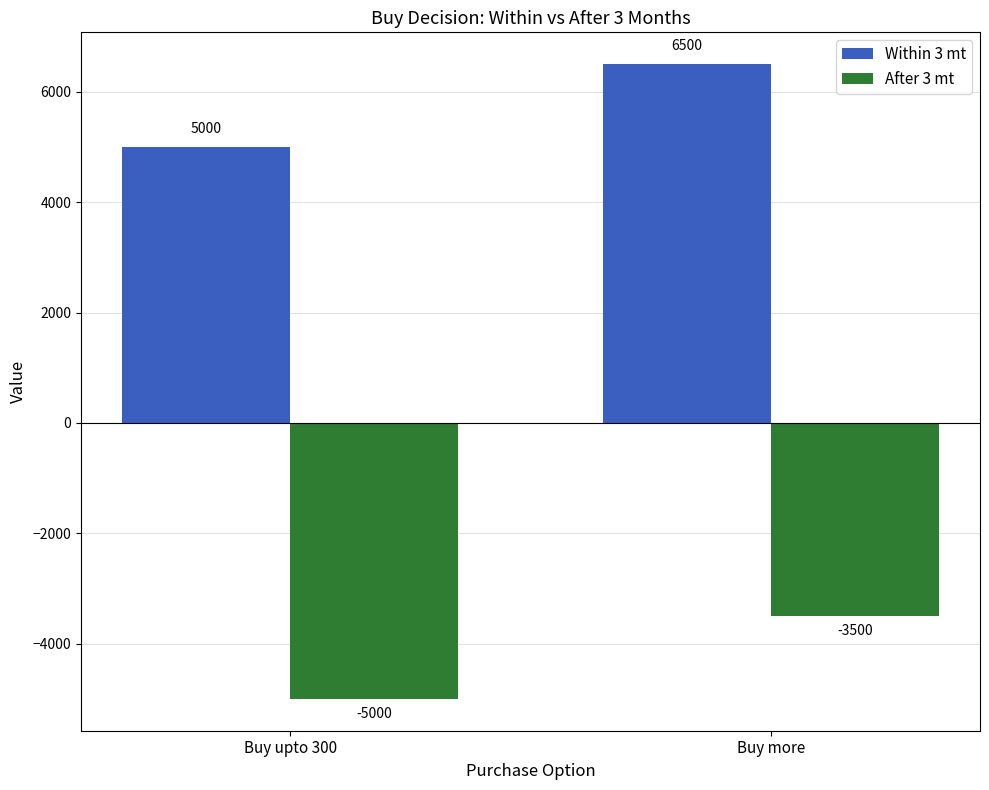

Which label corresponds to the smallest value in the chart?

Buy upto 300